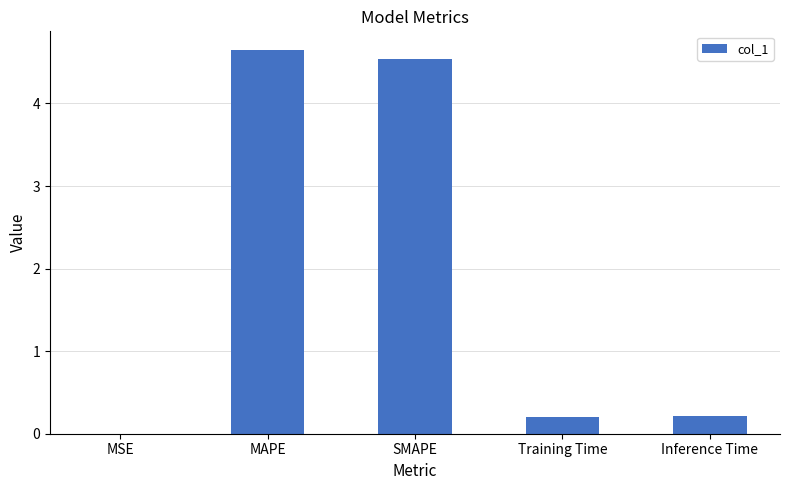

What is the sum of all values?

9.6